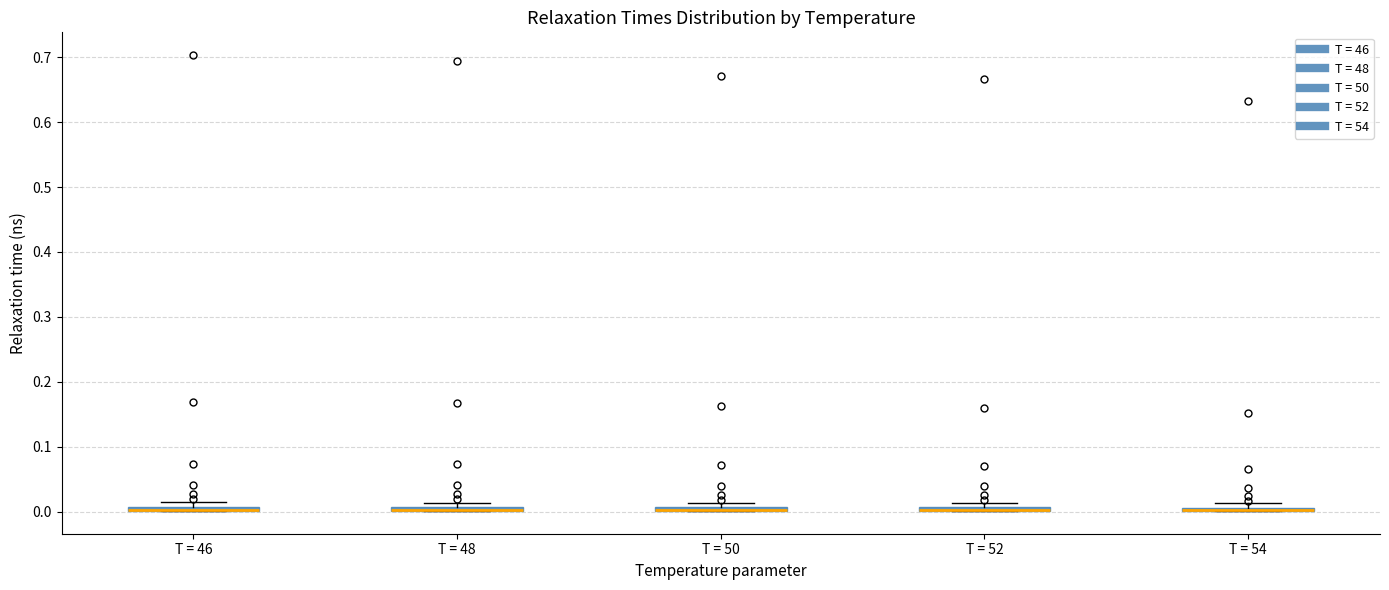

Where is the lower edge of the box for T = 54 on the y-axis? The values are not printed on the chart, so give them approximately, as read against the axis.

0.00